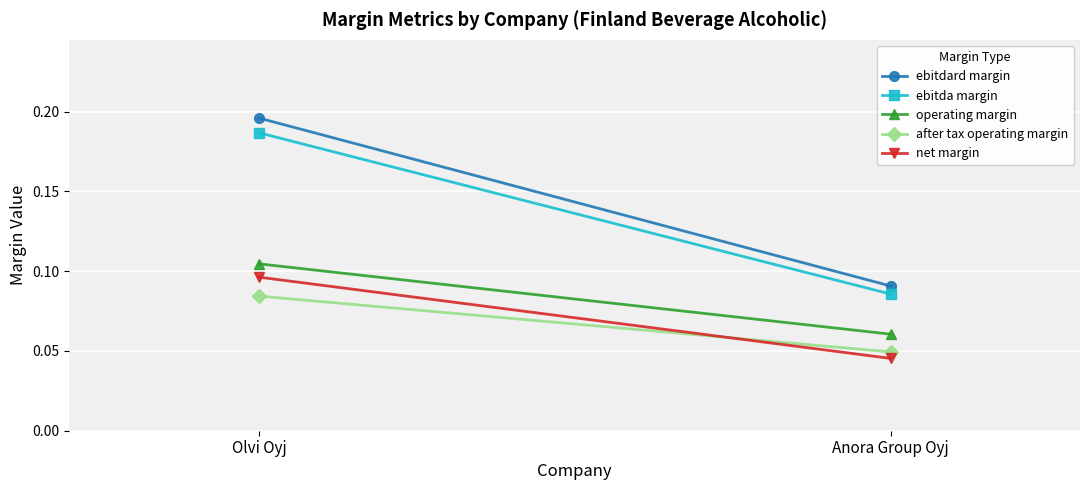

True or false: net margin has a value of 0.0 at Anora Group Oyj.

False